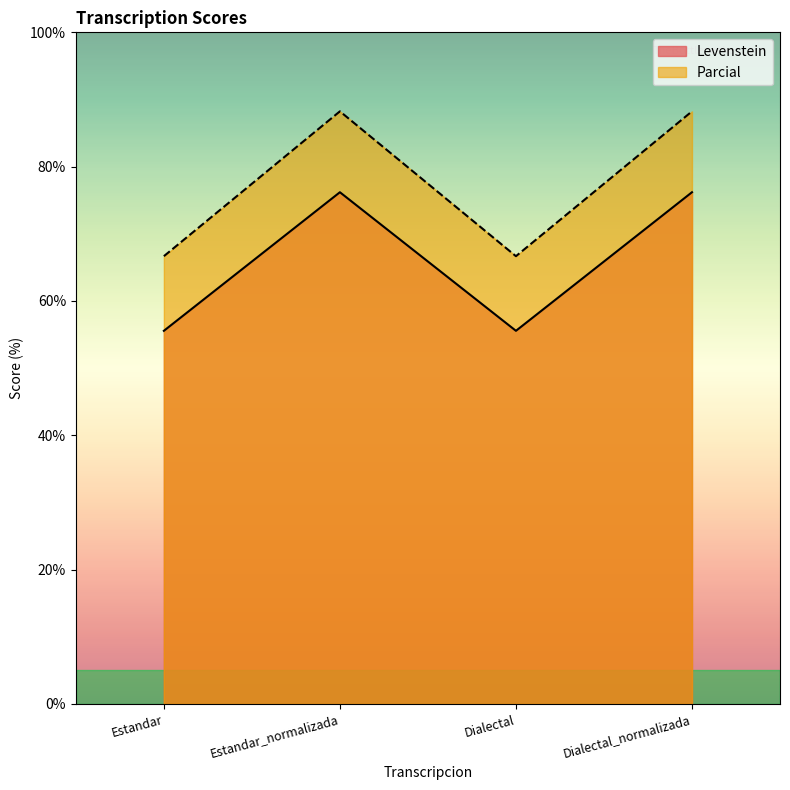

Which label corresponds to the smallest value in the chart?

Estandar